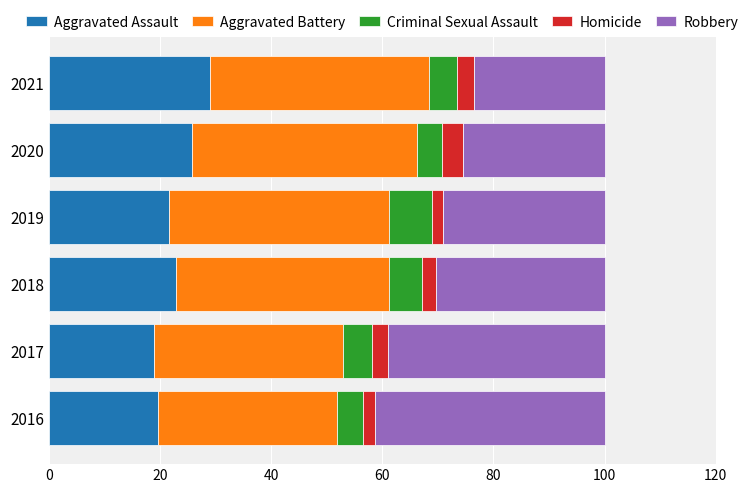

At which label does Aggravated Assault reach its peak?

2021